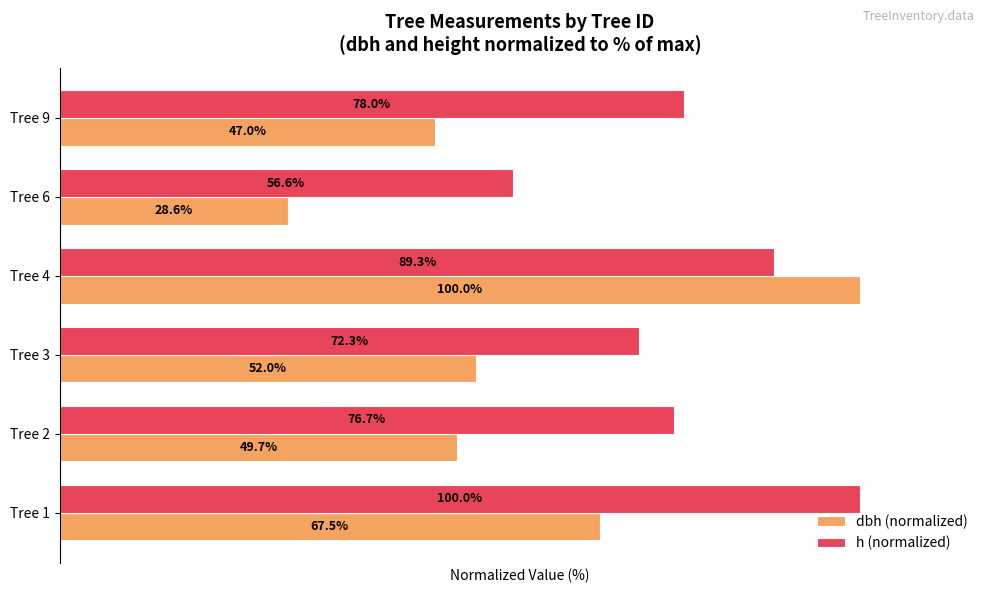

Which category has the lowest value across all series?

Tree 6